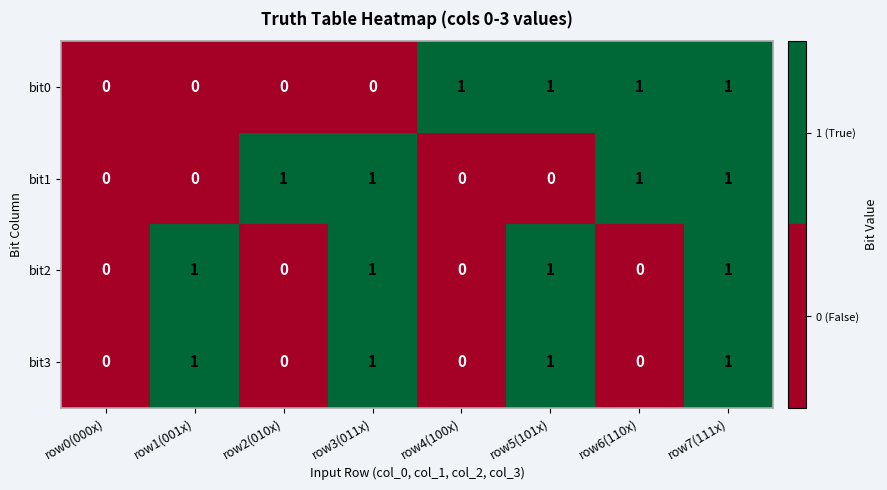

How many bit1 values are between 0 and 1?

8